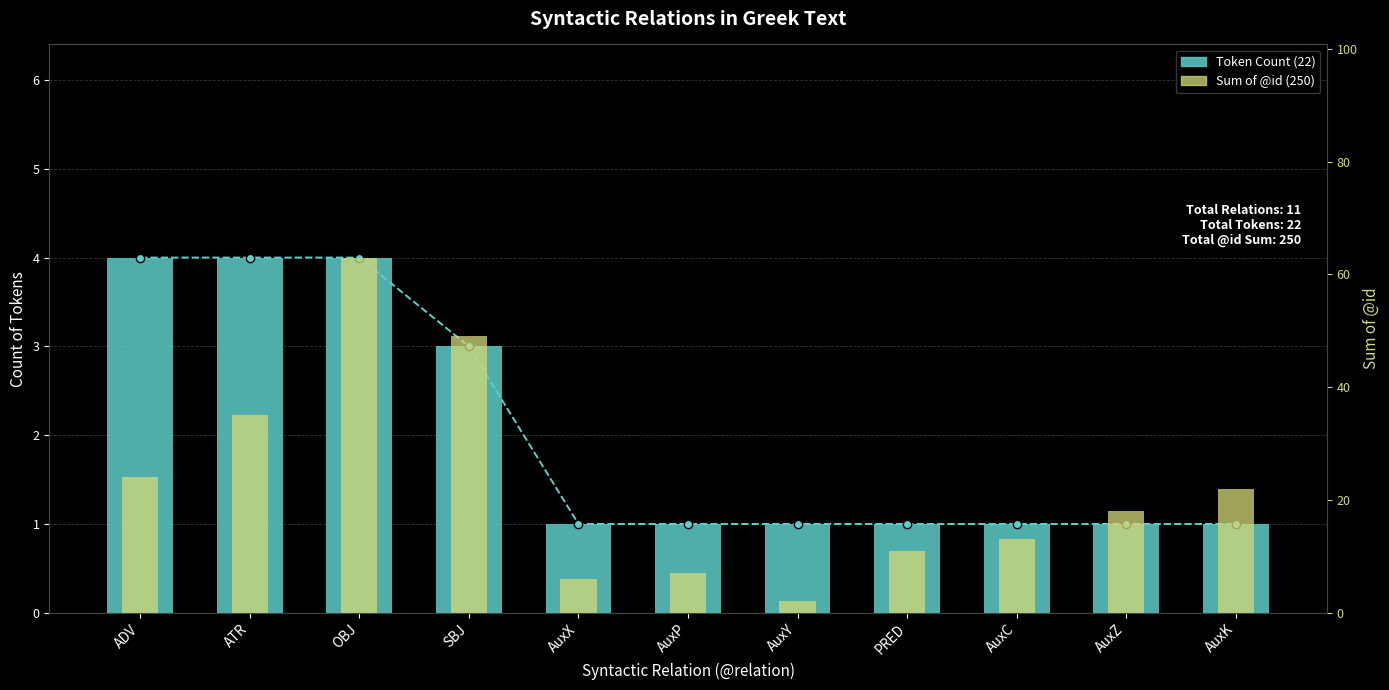

List the series in order of their overall mean, lowest first.

Token Count, Sum of @id